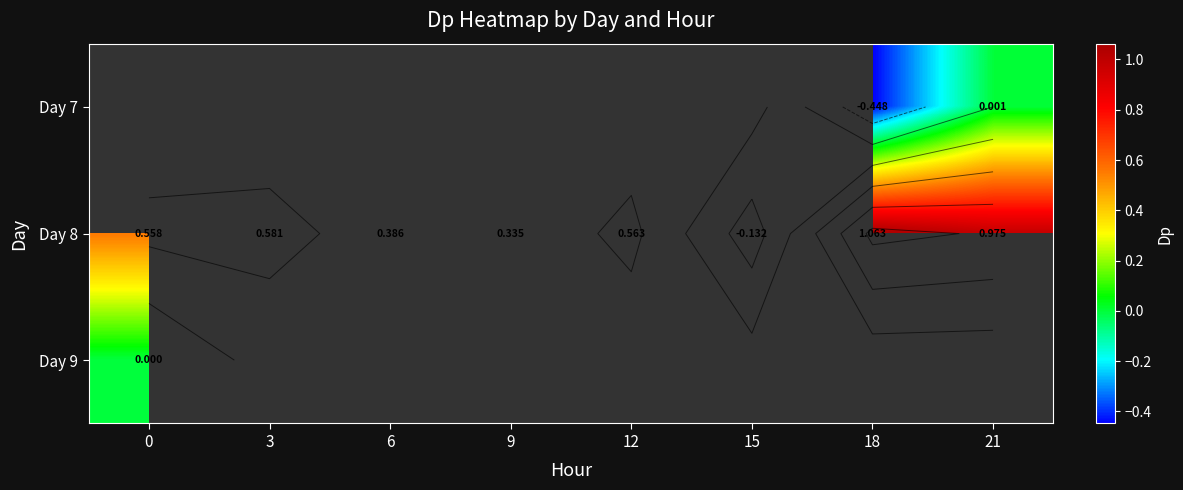

Between 12 and 15, which series saw the biggest shift?

Day 8